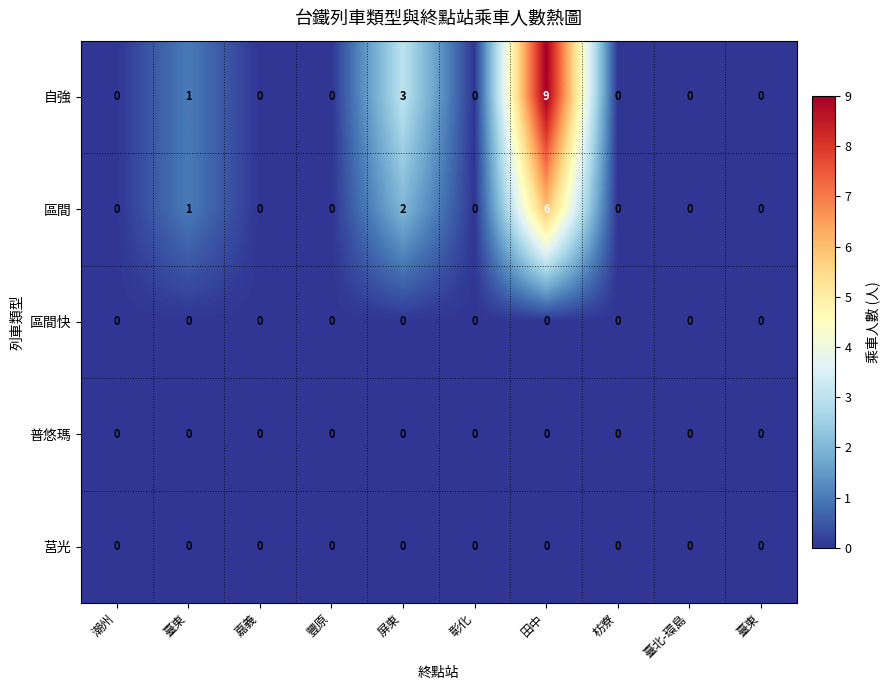

Reading right to left, list all the values displayed in this chart.

自強: 臺東=0	臺北-環島=0	枋寮=0	田中=9	彰化=0	屏東=3	豐原=0	嘉義=0	臺東=1	潮州=0
區間: 臺東=0	臺北-環島=0	枋寮=0	田中=6	彰化=0	屏東=2	豐原=0	嘉義=0	臺東=1	潮州=0
區間快: 臺東=0	臺北-環島=0	枋寮=0	田中=0	彰化=0	屏東=0	豐原=0	嘉義=0	臺東=0	潮州=0
普悠瑪: 臺東=0	臺北-環島=0	枋寮=0	田中=0	彰化=0	屏東=0	豐原=0	嘉義=0	臺東=0	潮州=0
莒光: 臺東=0	臺北-環島=0	枋寮=0	田中=0	彰化=0	屏東=0	豐原=0	嘉義=0	臺東=0	潮州=0